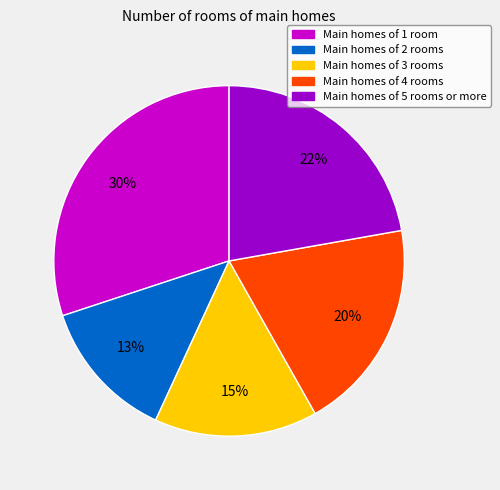

Is there any slice that represents more than half of the pie?

No